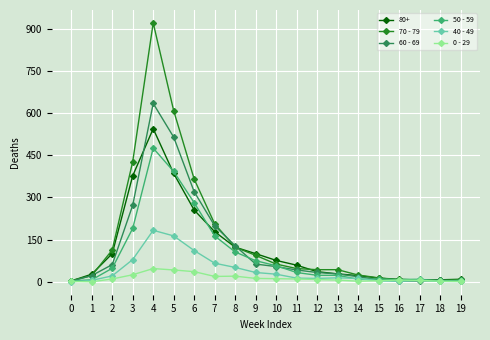

At which category does the chart reach its peak across all series?

4